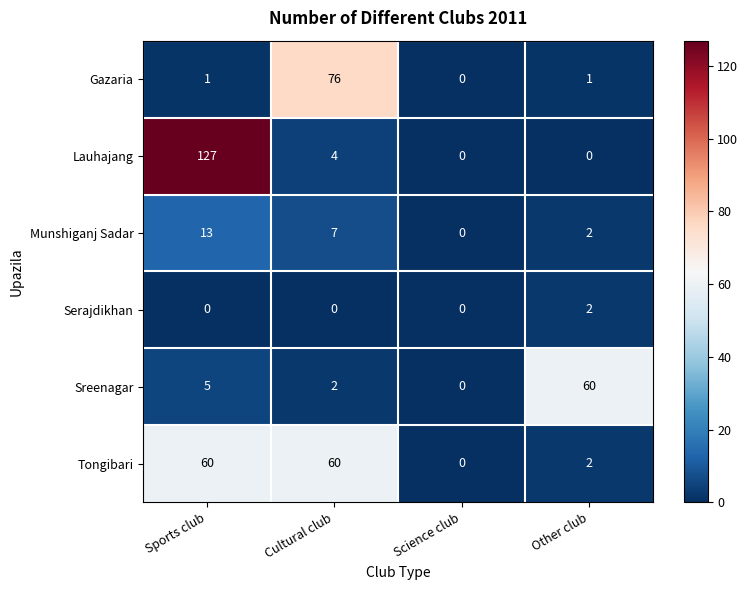

Rank the categories by Munshiganj Sadar value from highest to lowest.

Sports club, Cultural club, Other club, Science club